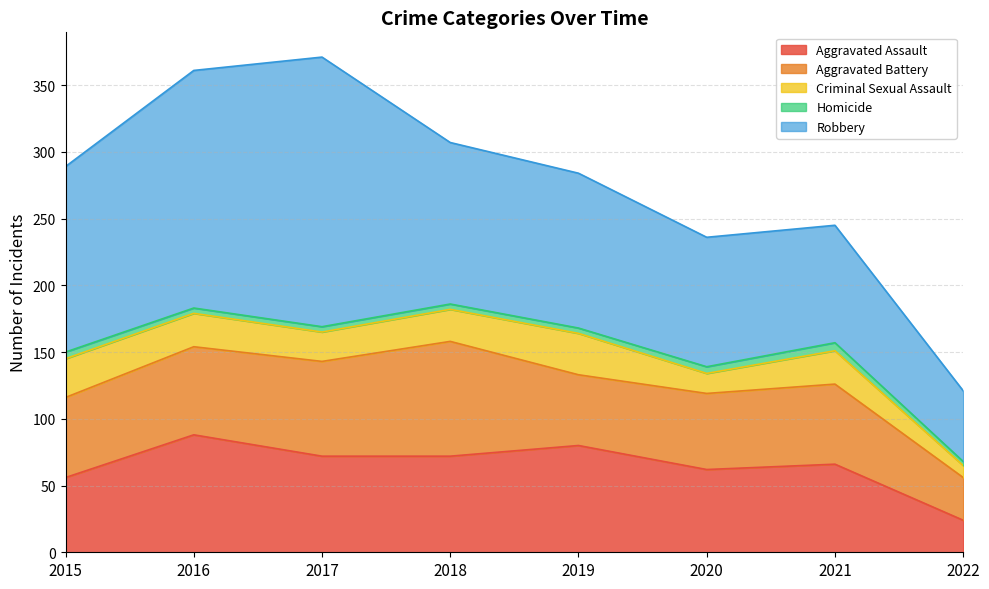

Reading left to right, transcribe all the data shown in this chart.

Aggravated Assault: 56	88	72	72	80	62	66	24
Aggravated Battery: 60	66	71	86	53	57	60	32
Criminal Sexual Assault: 29	25	22	24	31	15	25	9
Homicide: 5	4	4	4	4	5	6	3
Robbery: 139	178	202	121	116	97	88	53